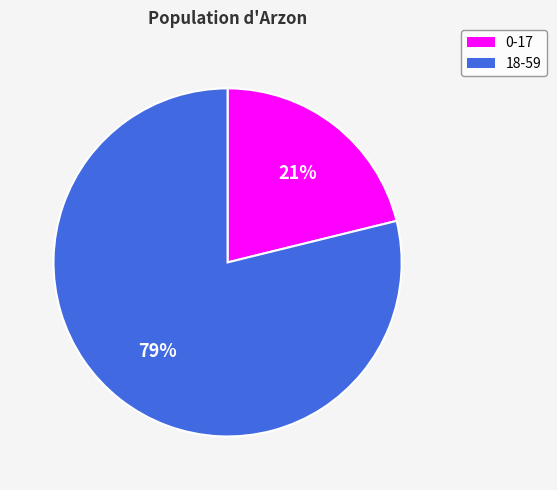

True or false: 0-17 accounts for 21% of the total.

True